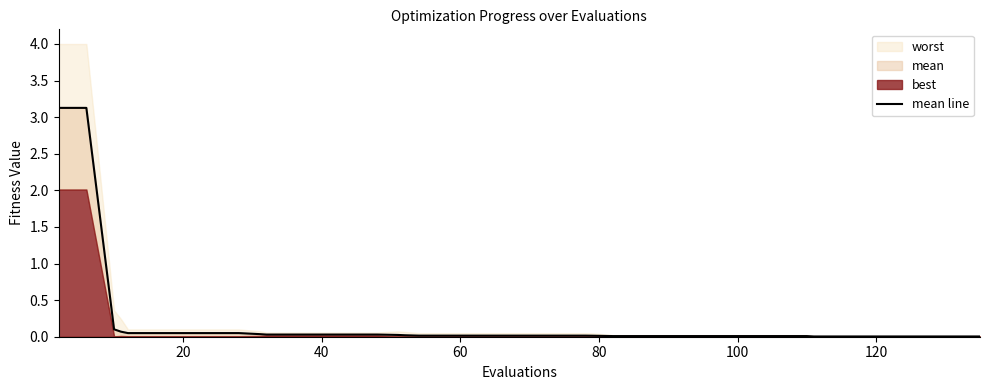

True or false: the data has more than 2 interior local peaks.

False